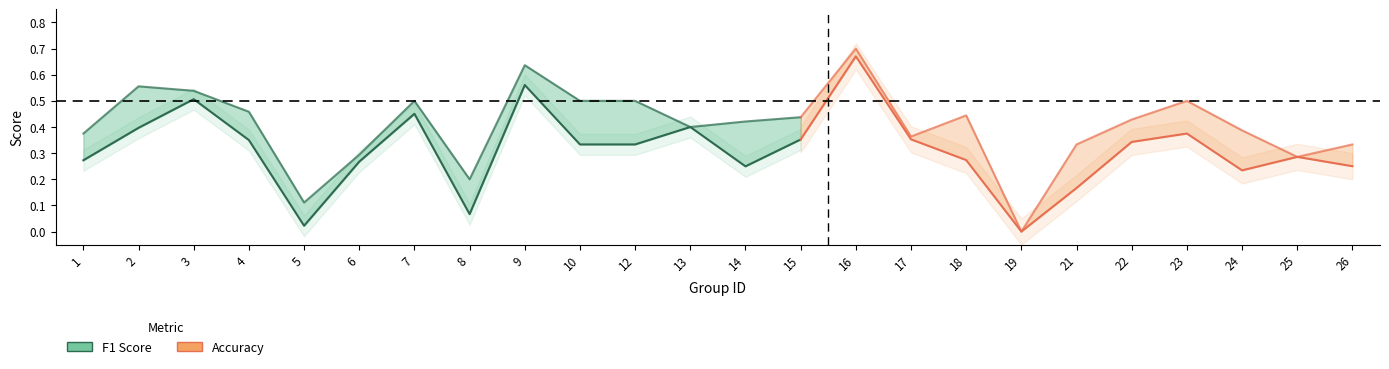

The value of f1 at 18 is 0.3. True or false?

True